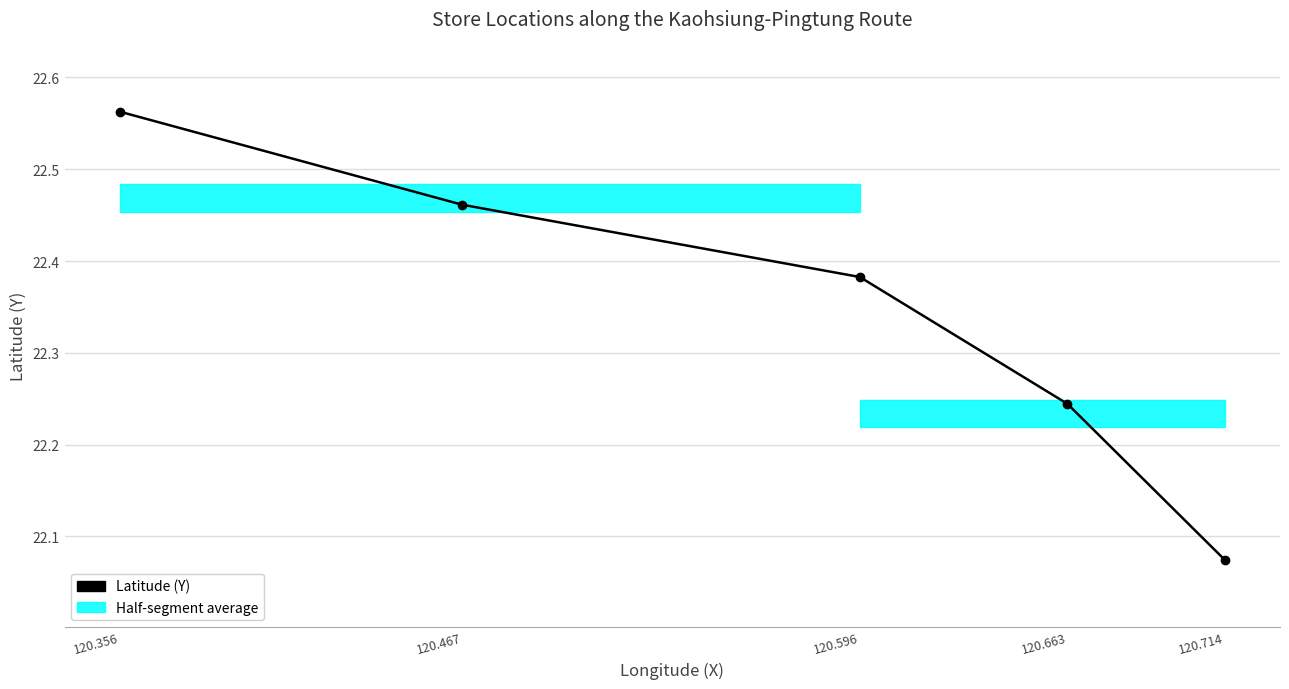

How many lines are shown in the chart?

1